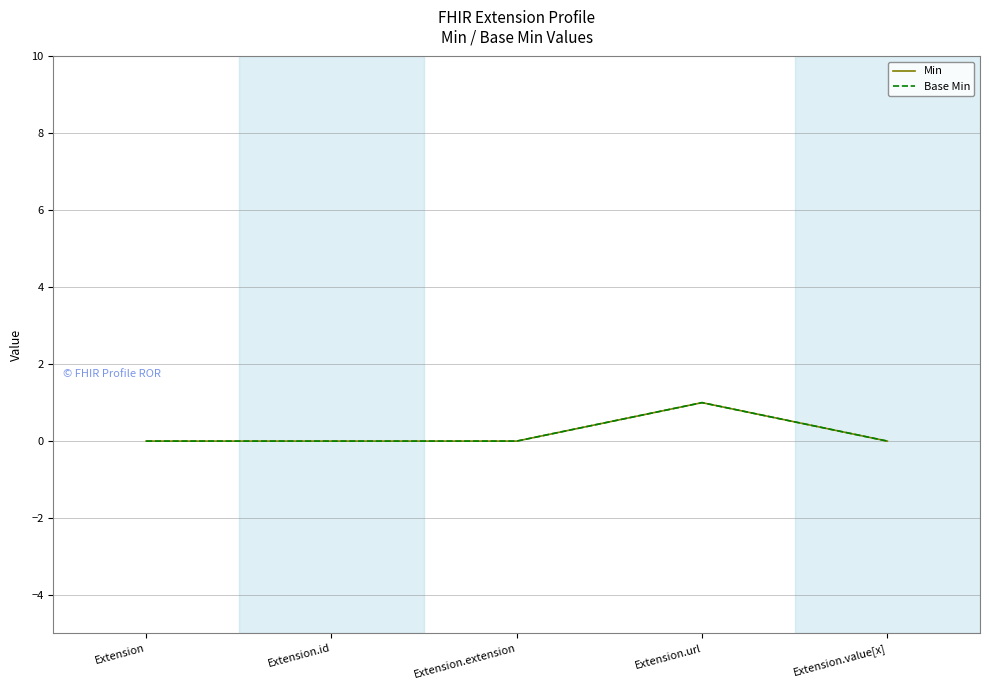

Is it true that Base Min equals 0 at Extension?

True